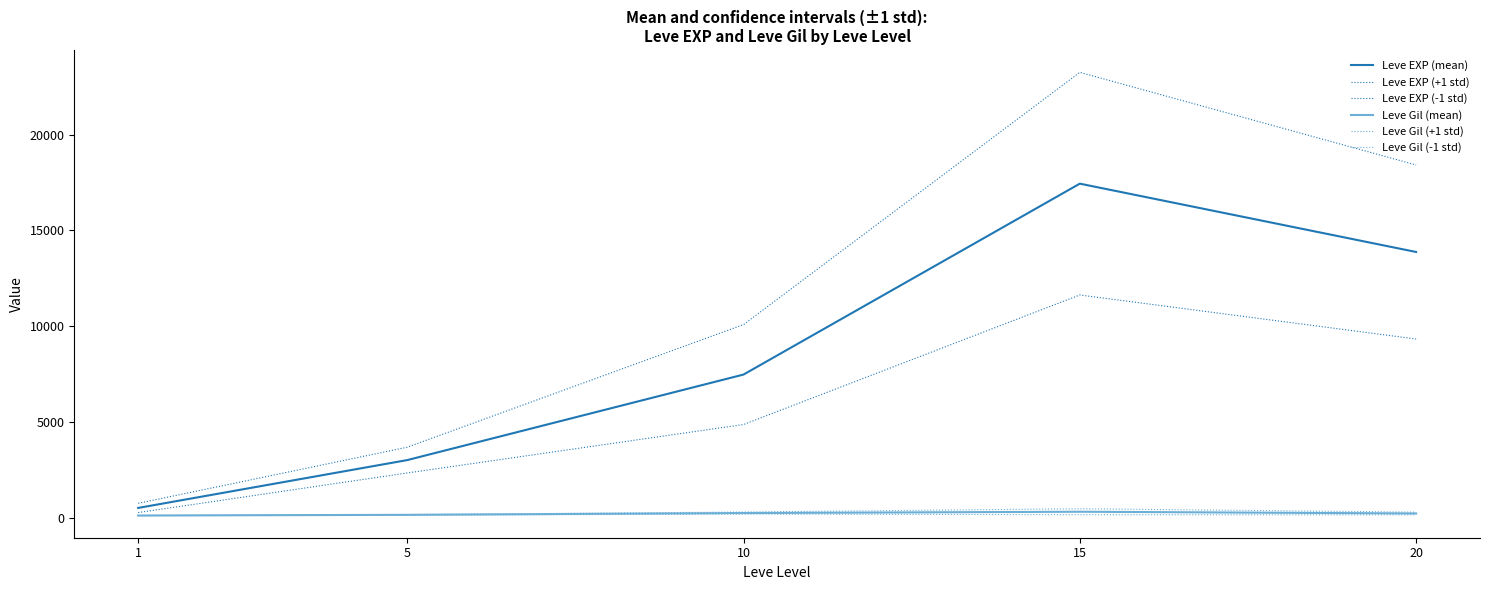

What are all the series names shown in the legend?

Leve EXP (mean), Leve EXP (+1 std), Leve EXP (-1 std), Leve Gil (mean), Leve Gil (+1 std), Leve Gil (-1 std)